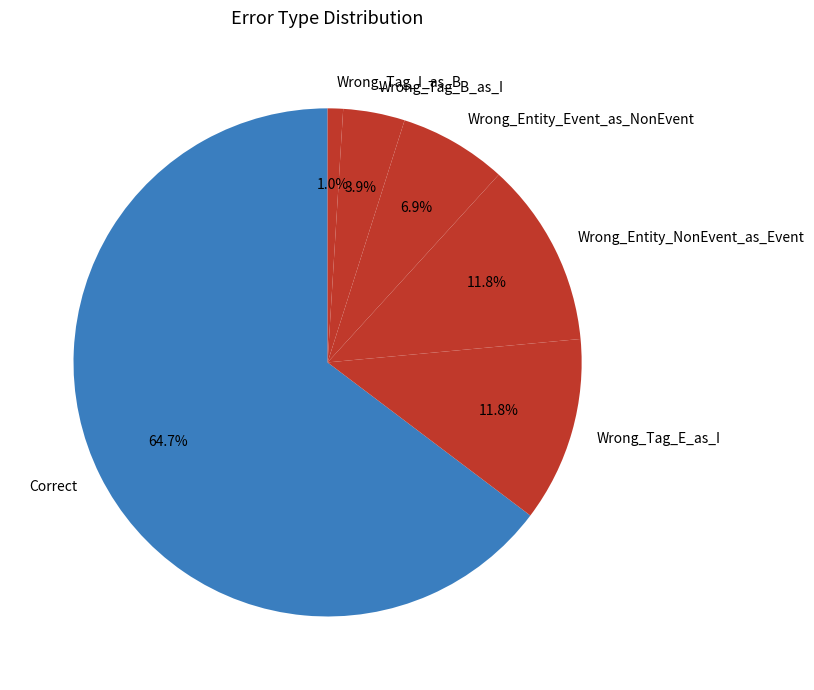

How many slices are in this pie chart?

6